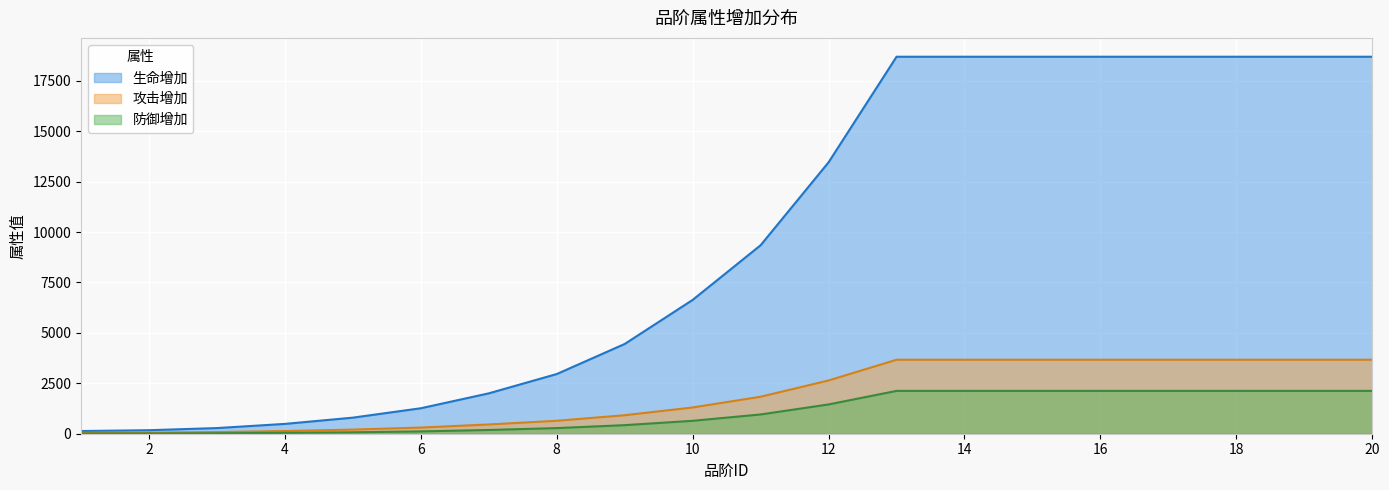

List the series in order of their peak value, lowest first.

防御增加, 攻击增加, 生命增加